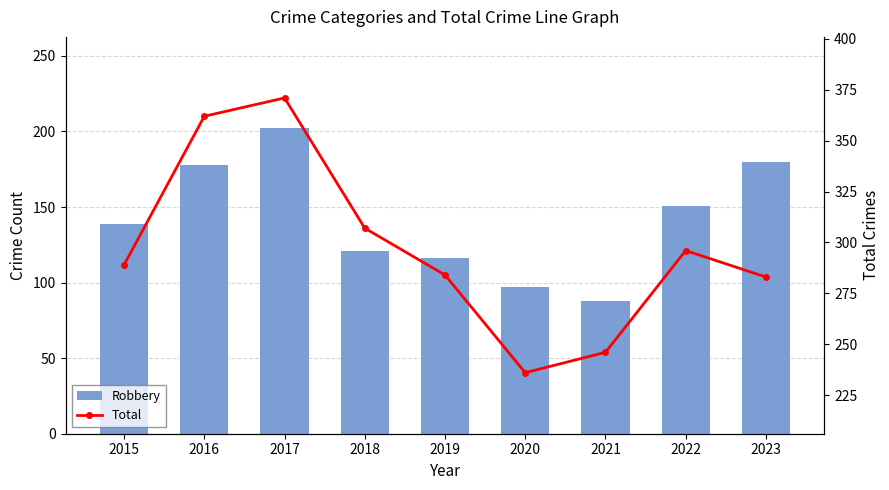

What is the spread (max minus min) of values at 2019?

168